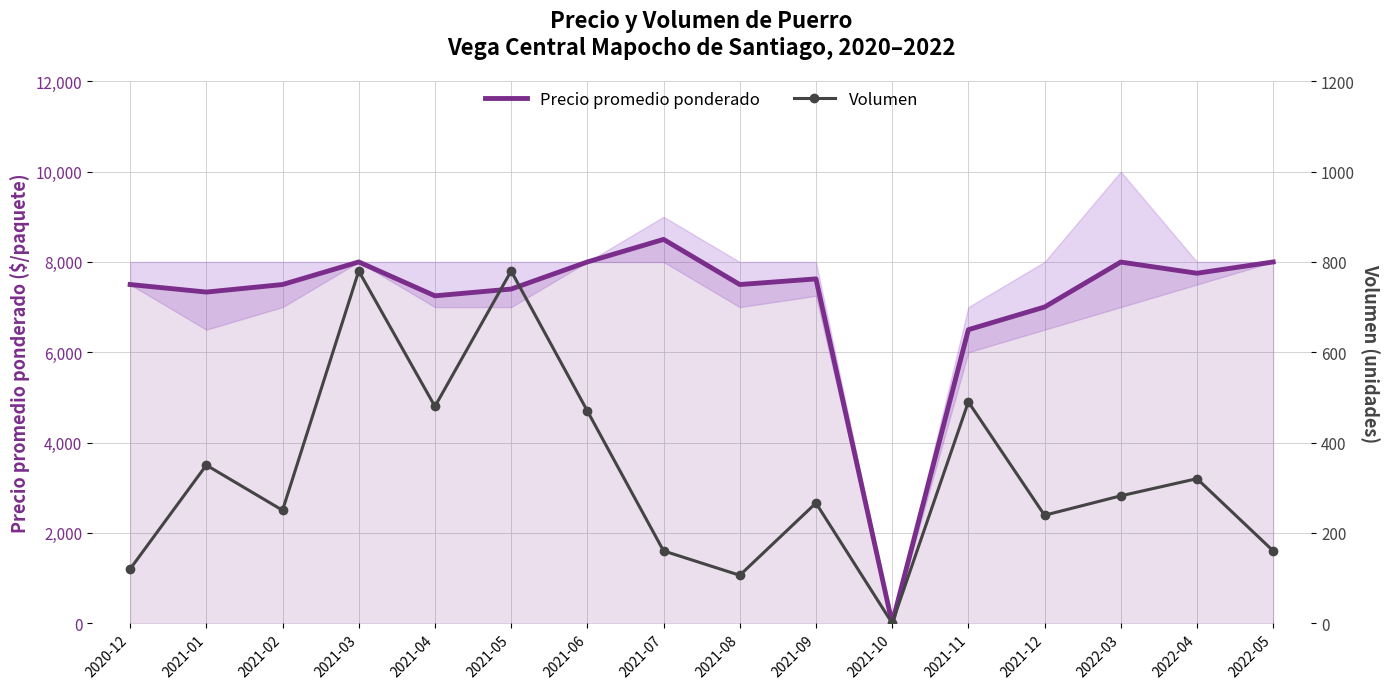

Which category has the highest value across all series?

2021-07